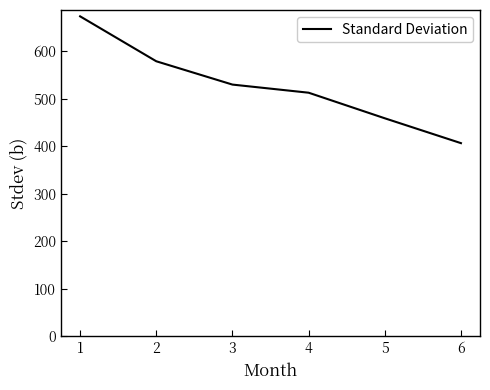

List the labels in order of value, smallest first.

6, 5, 4, 3, 2, 1